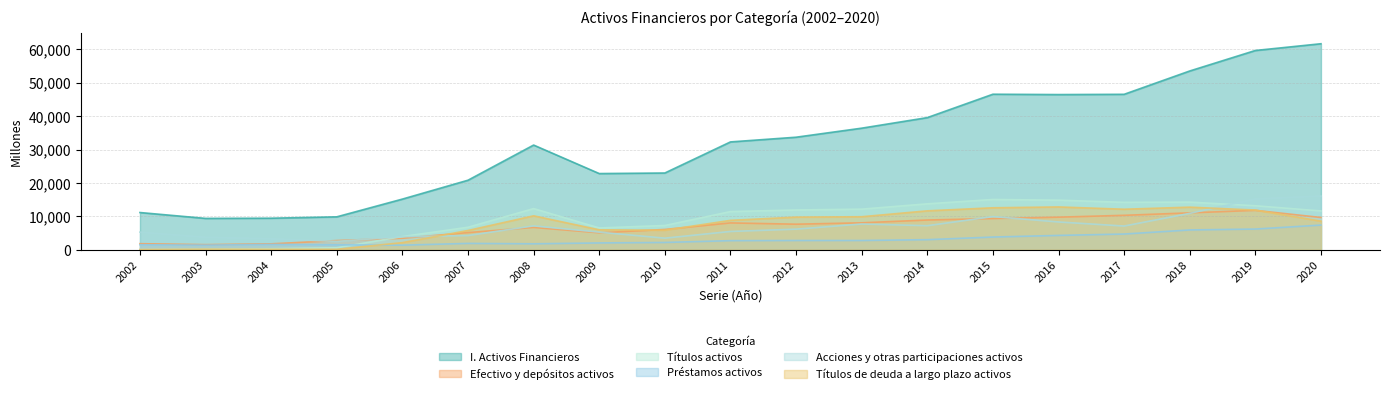

How many interior local peaks does the Títulos activos series have?

3